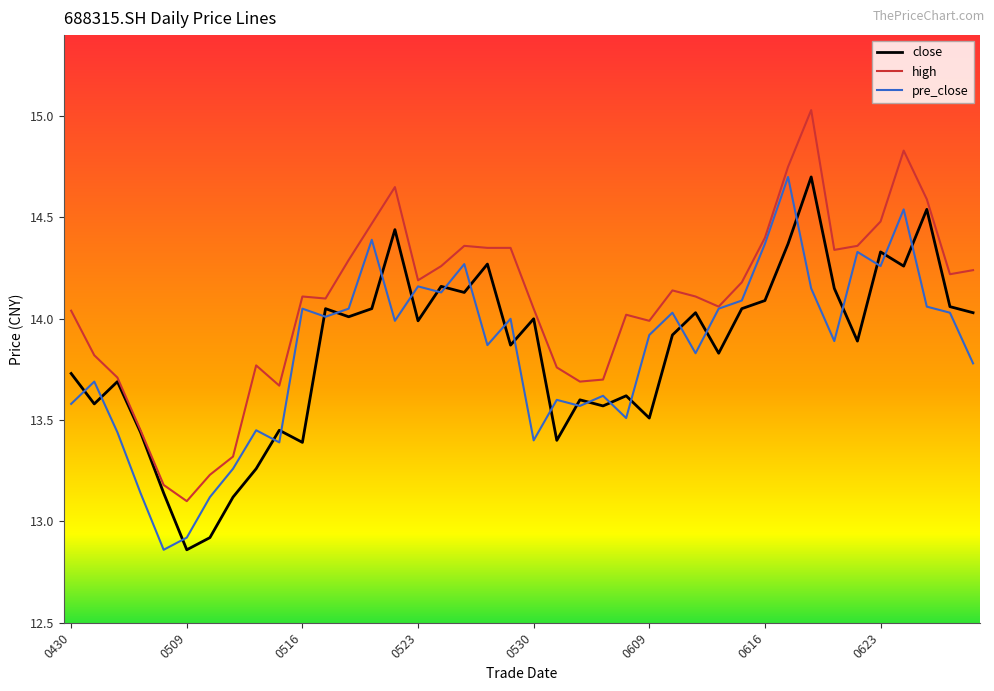

Which series has the largest total across all categories?

high